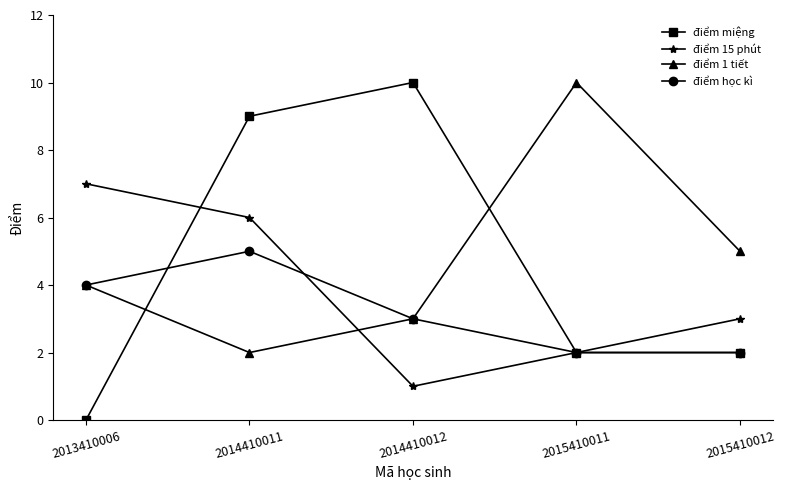

True or false: điểm miệng and điểm 1 tiết cross at least once.

True